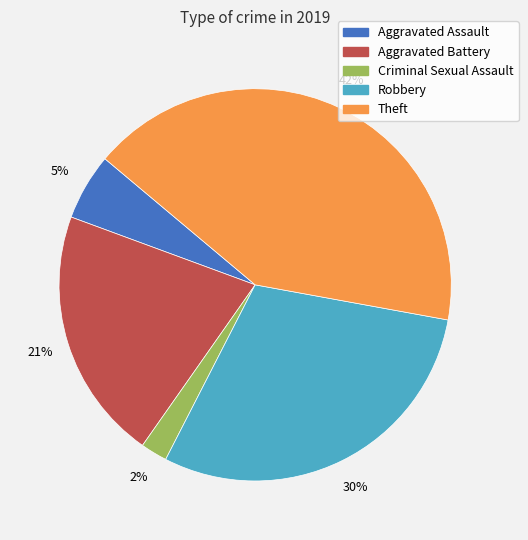

What is the ratio of the value at Theft to the value at Aggravated Battery?

2.0